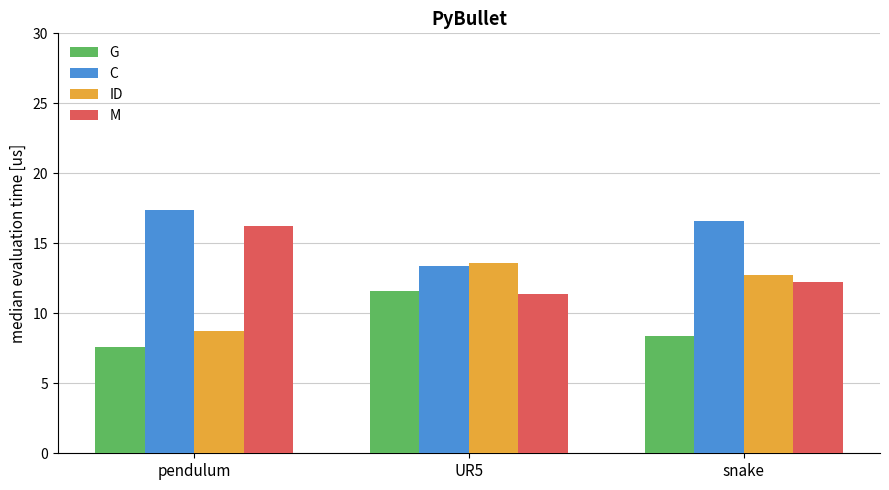

What is the maximum value shown in the chart?

17.4